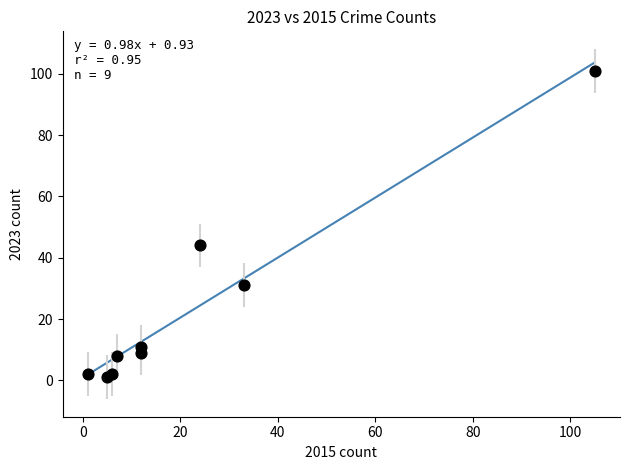

What Y value in the scatter plot is closest to 51?

44